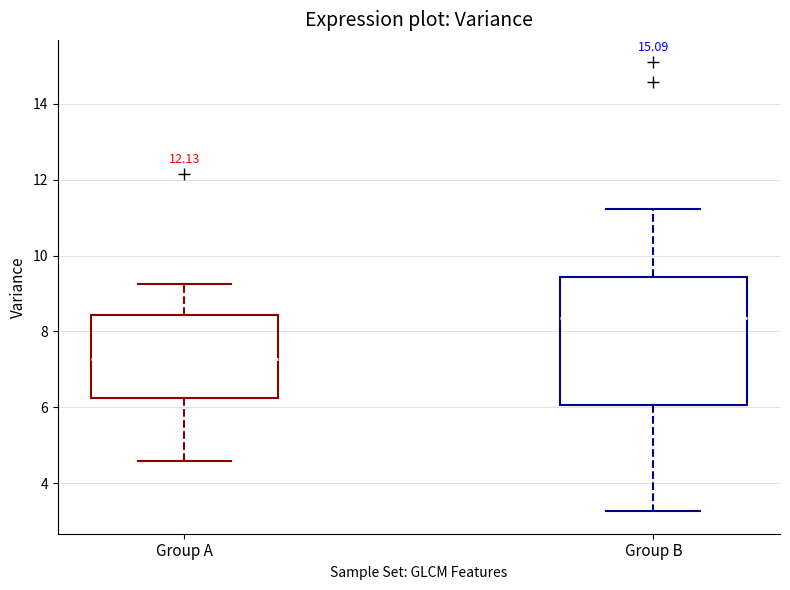

Which box's median line is the highest?

Group B